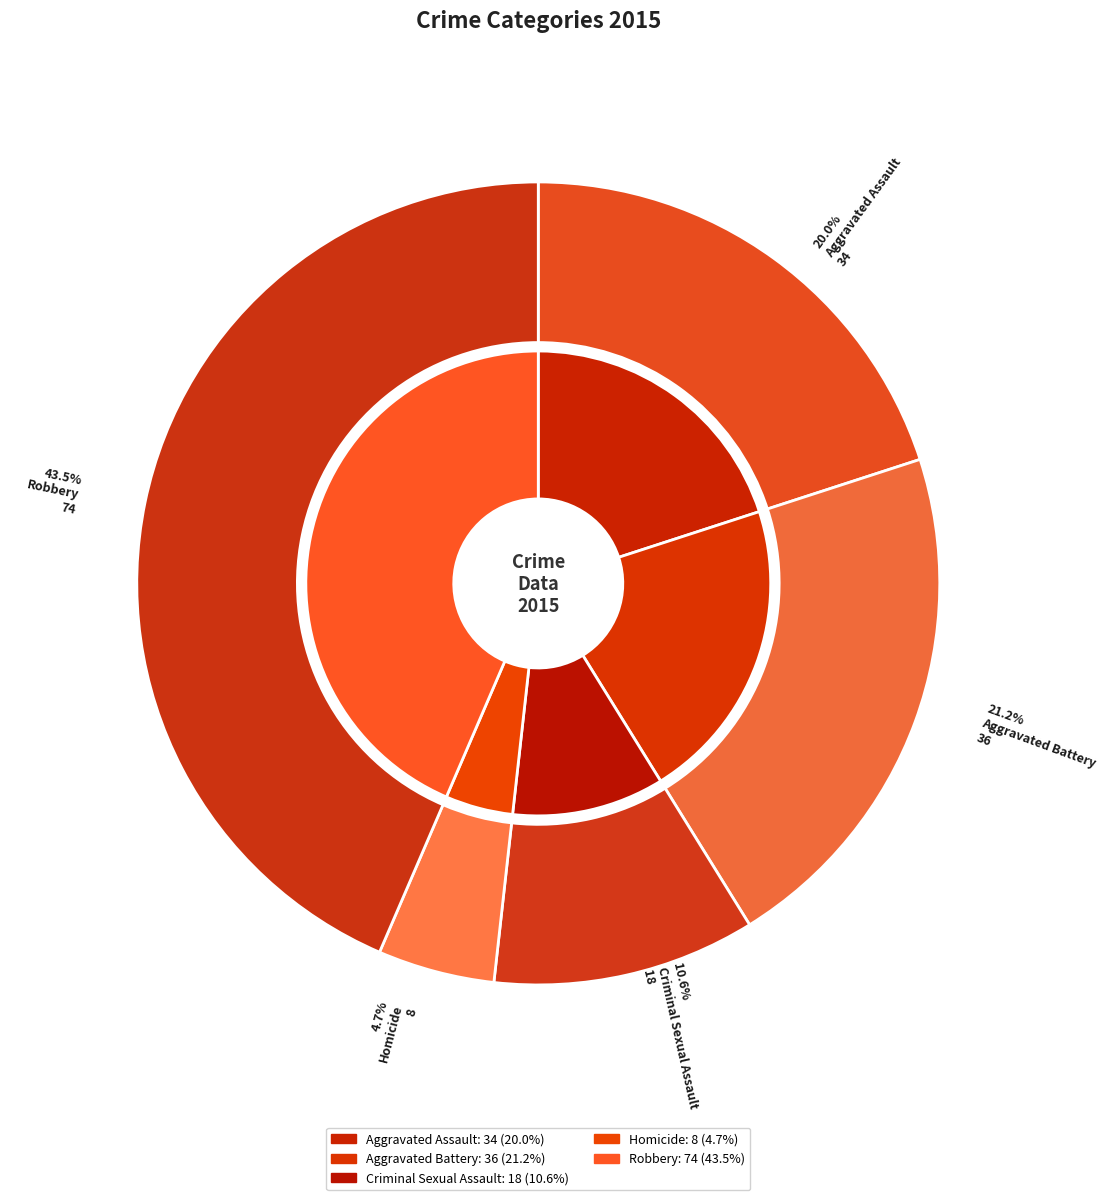

Rank the categories by value from lowest to highest.

Homicide, Criminal Sexual Assault, Aggravated Assault, Aggravated Battery, Robbery